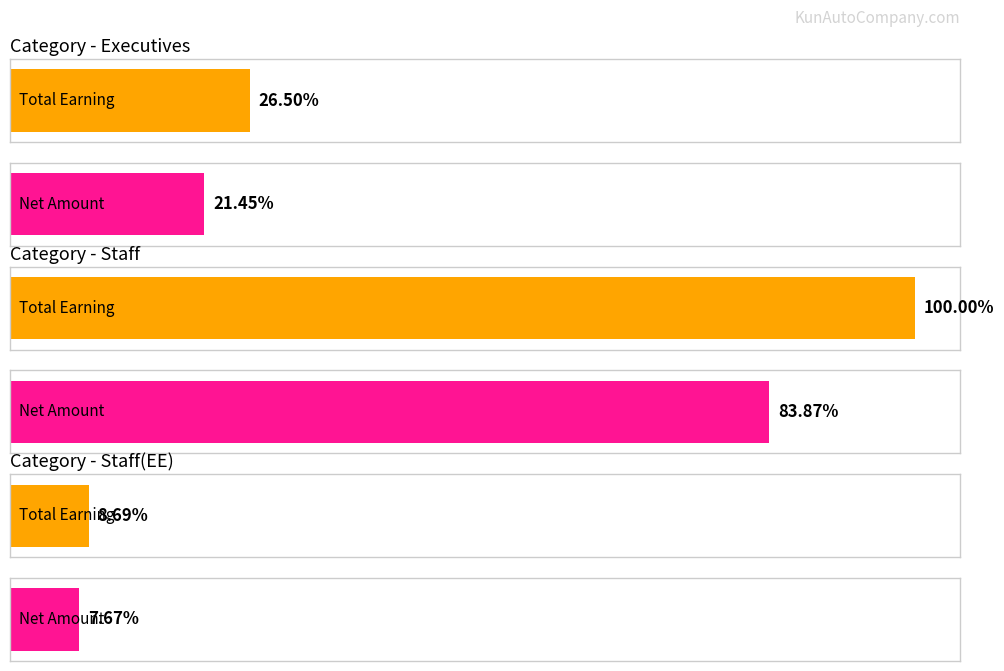

Which series has the largest total across all categories?

Total Earning